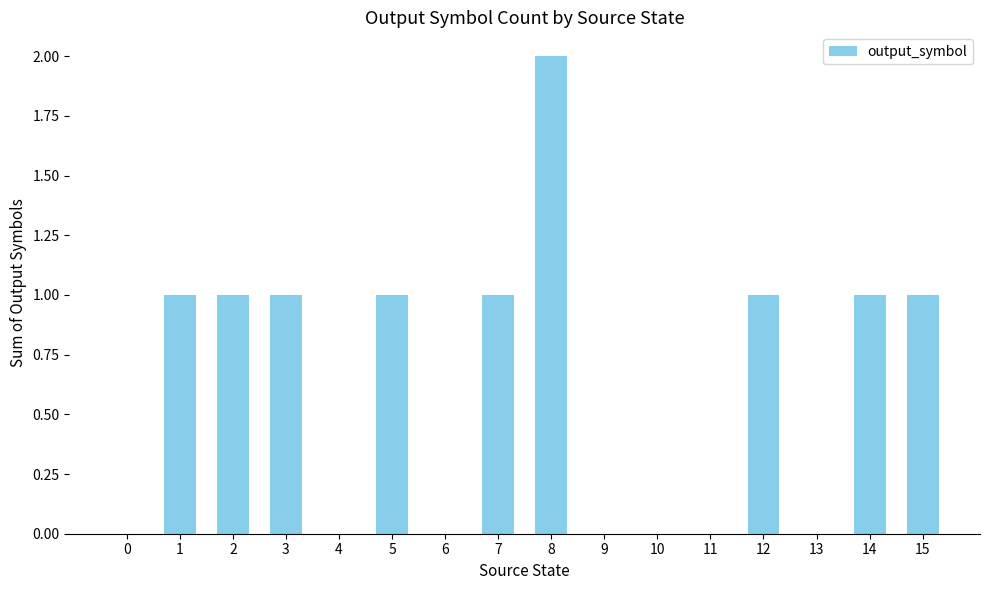

At which category does the chart reach its peak across all series?

8